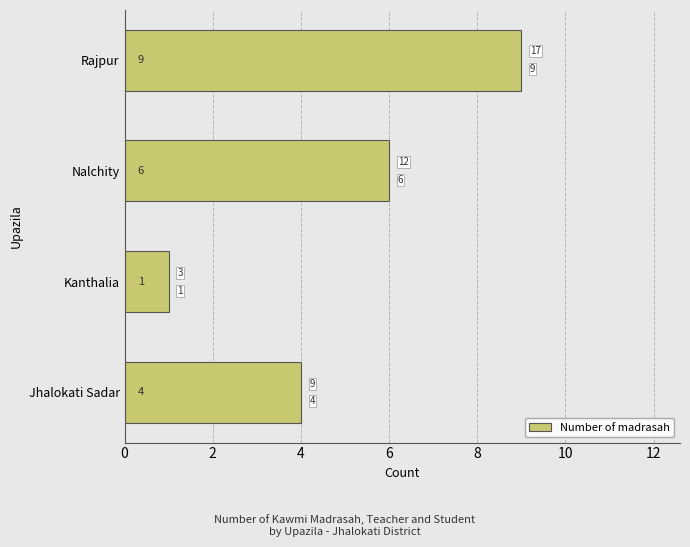

List the labels in order of value, largest first.

Rajpur, Nalchity, Jhalokati Sadar, Kanthalia